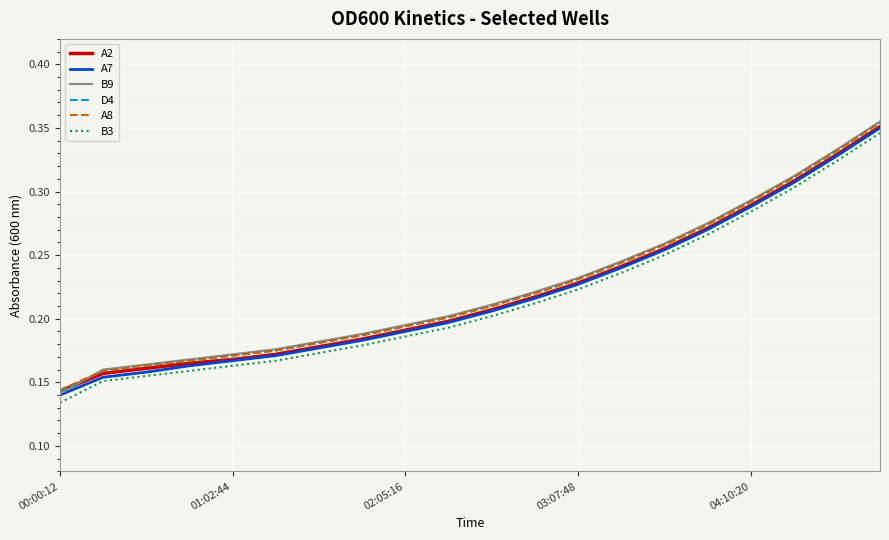

What are all the series names shown in the legend?

A2, A7, B9, D4, A8, B3